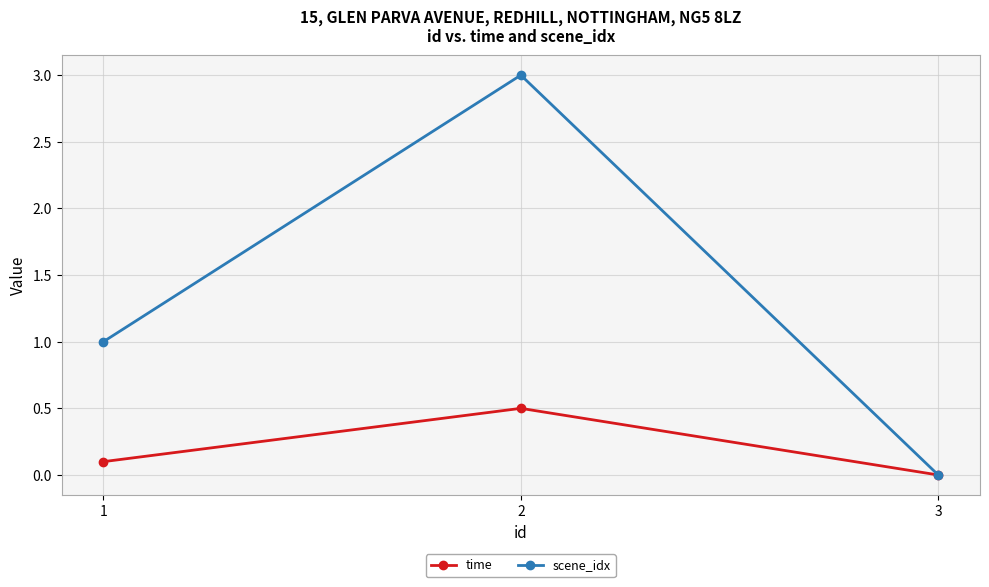

Is it true that scene_idx equals 0.6 at 1?

False